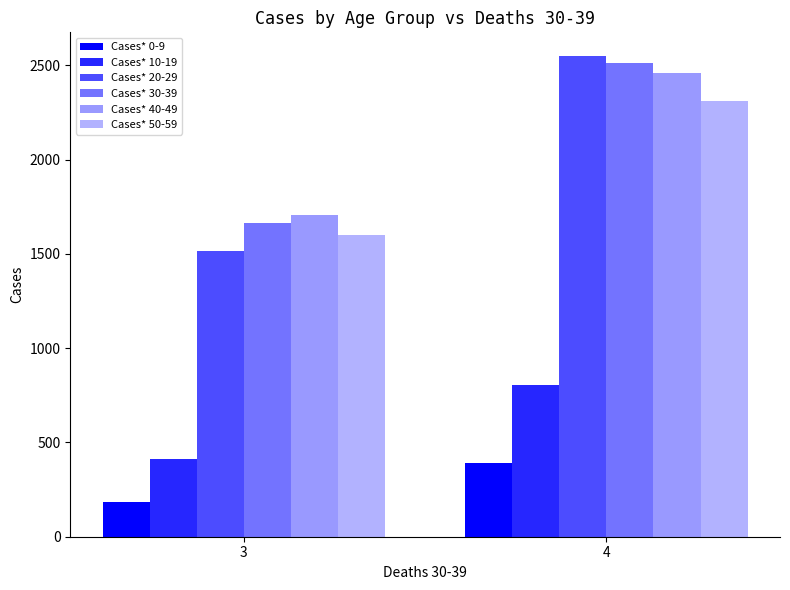

What is the spread (max minus min) of values at 4?

2157